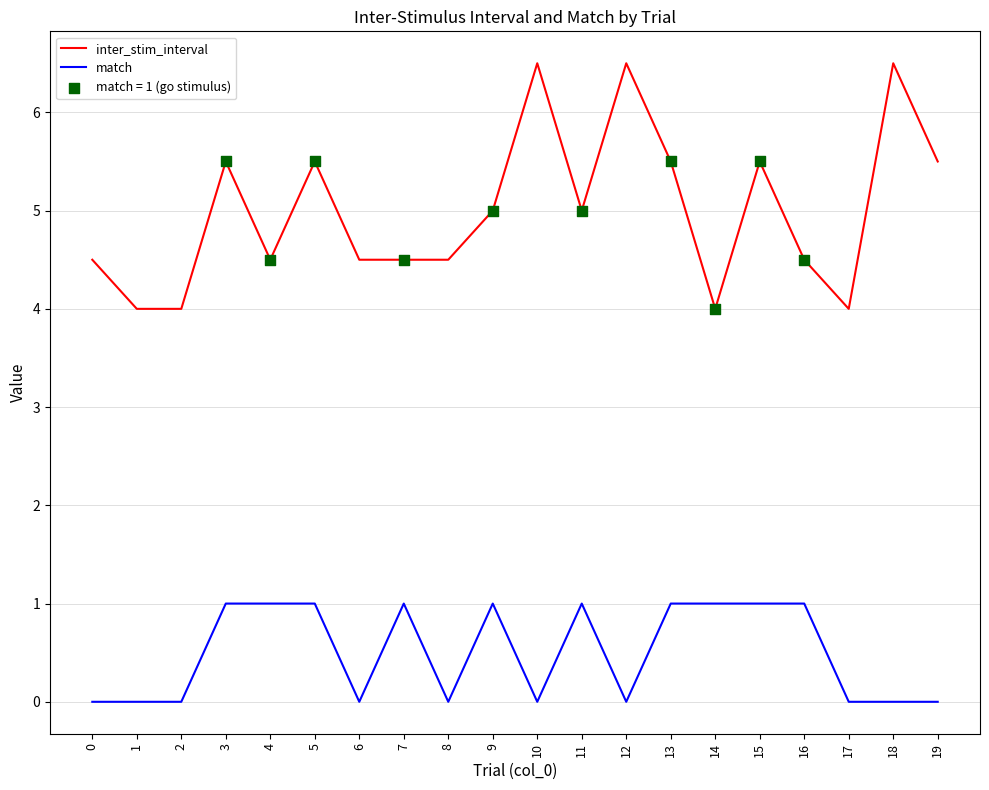

List the series in order of their overall mean, highest first.

inter_stim_interval, match